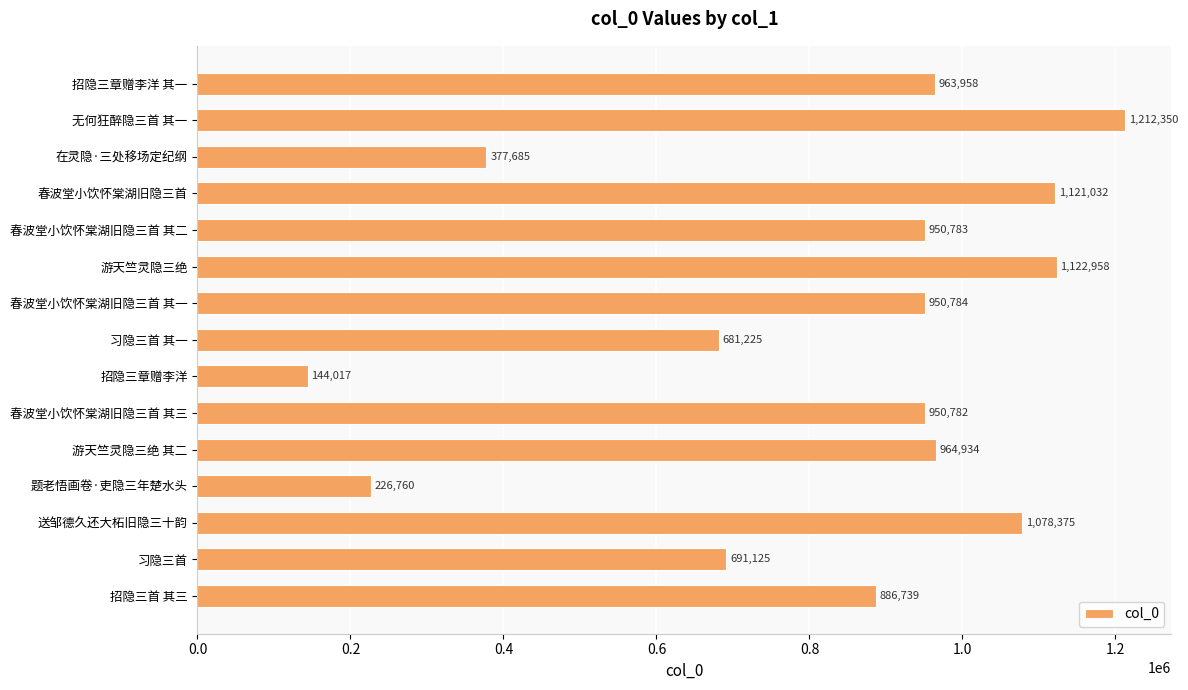

The value at 在灵隐·三处移场定纪纲 is 158714. True or false?

False